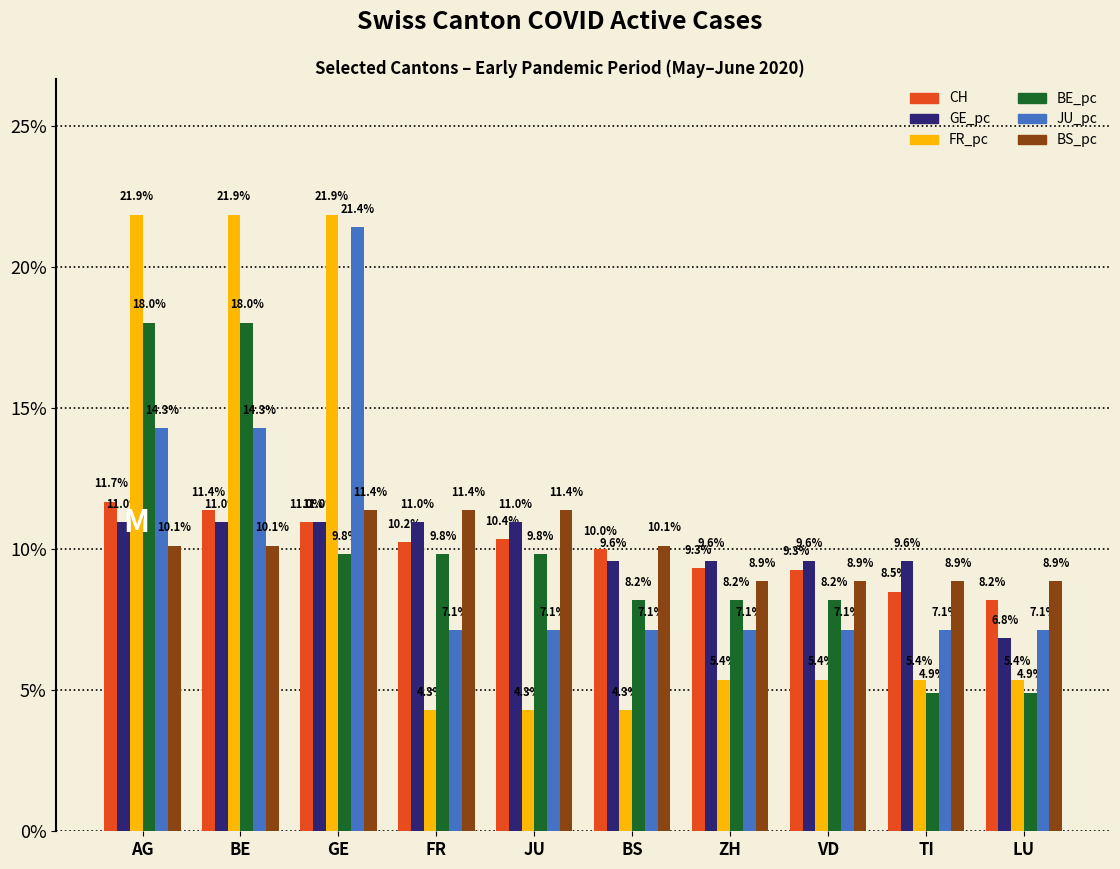

What is the difference between the GE_pc values at BS and LU?

2.7